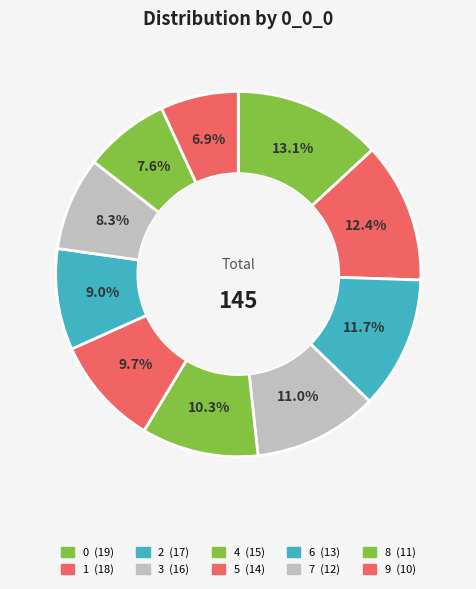

How many slices are in this pie chart?

10